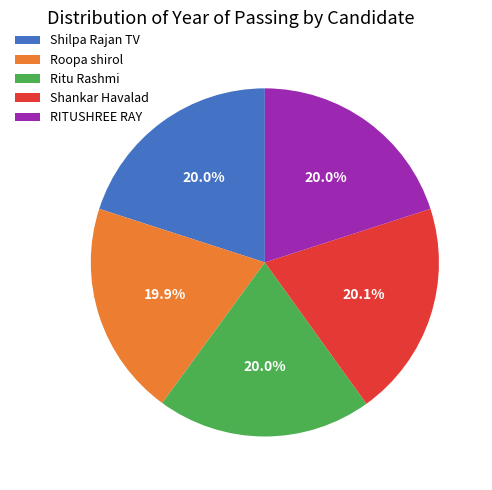

Count the number of slices in the pie.

5